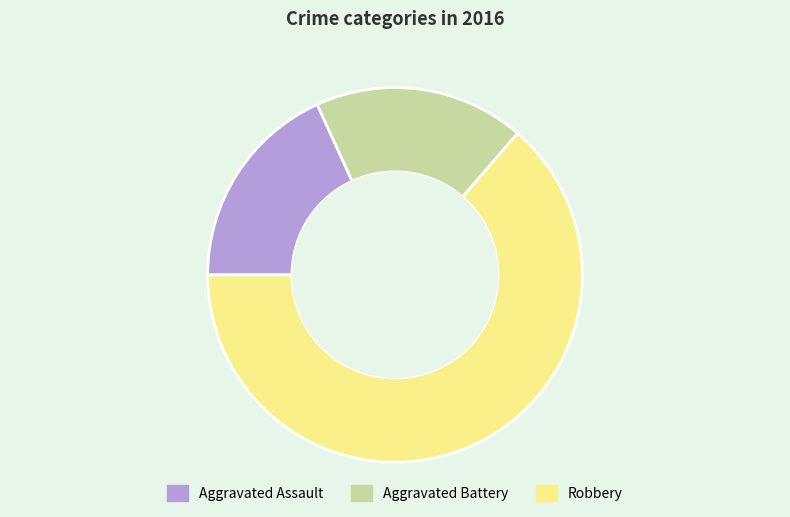

True or false: Aggravated Battery accounts for 18% of the total.

True